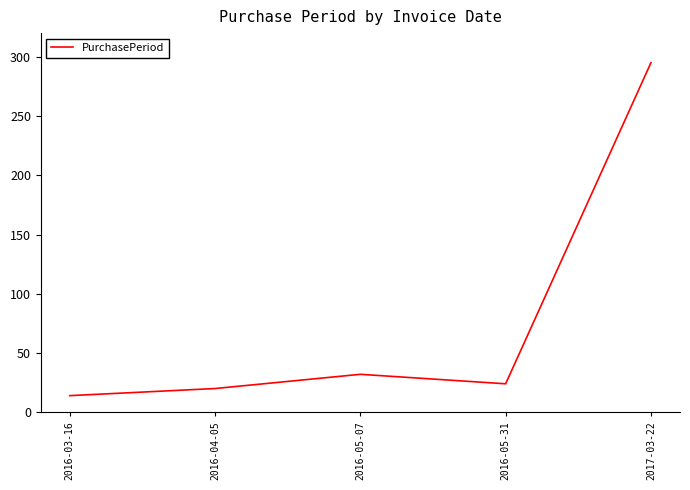

True or false: there are more than 2 points higher than both neighbors.

False